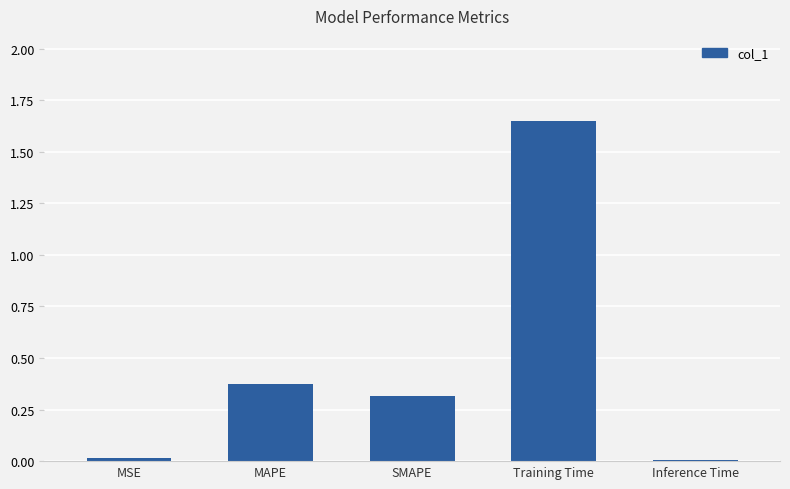

Are the bars horizontal?

No